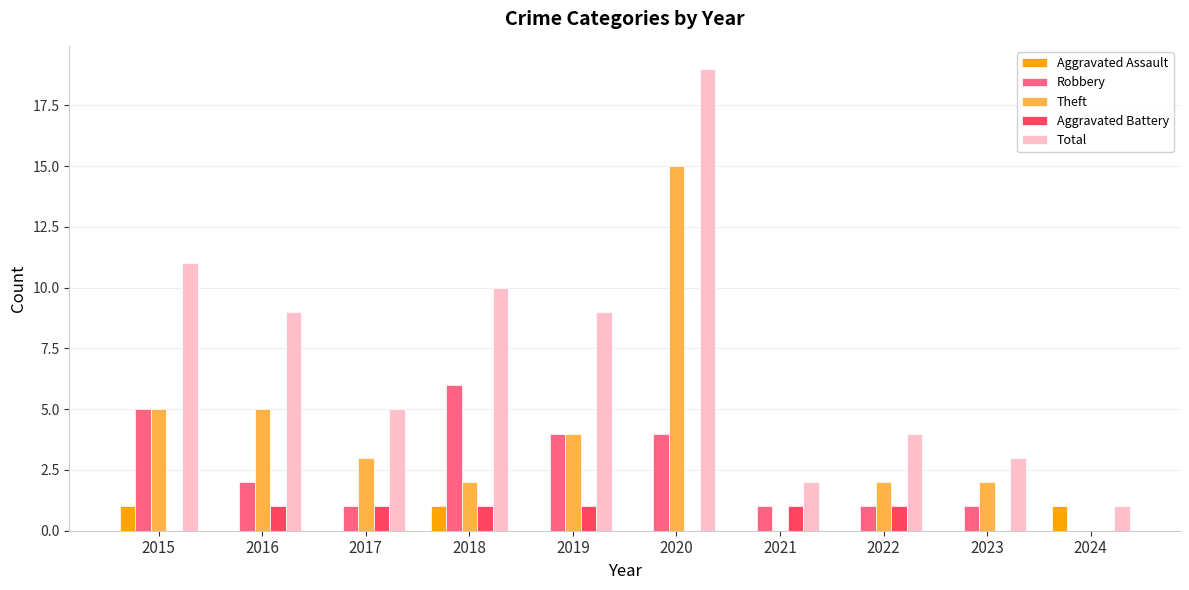

How many values in Robbery are above zero?

9